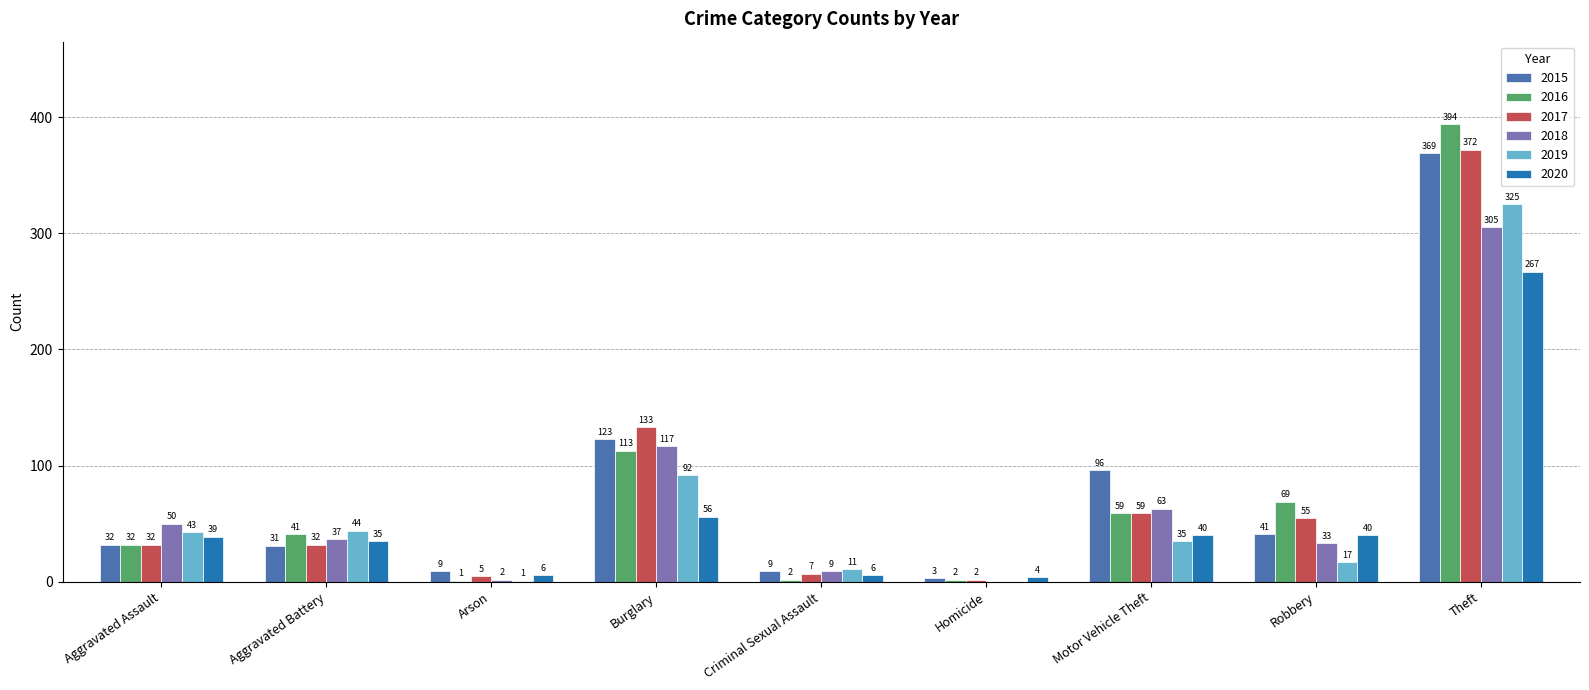

Which series changed the most between Arson and Theft?

2016